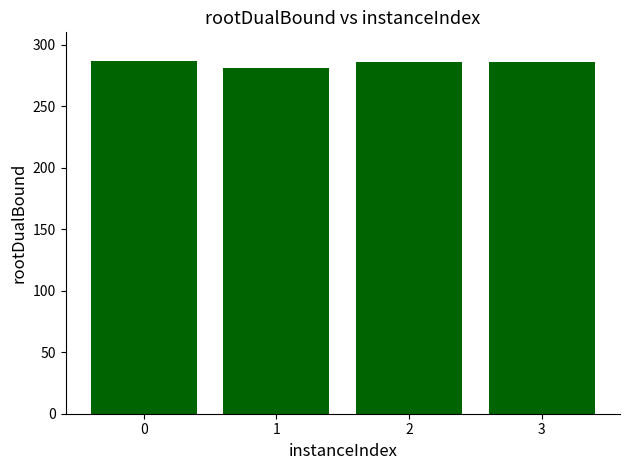

Are the bars grouped side by side (vs. stacked)?

No